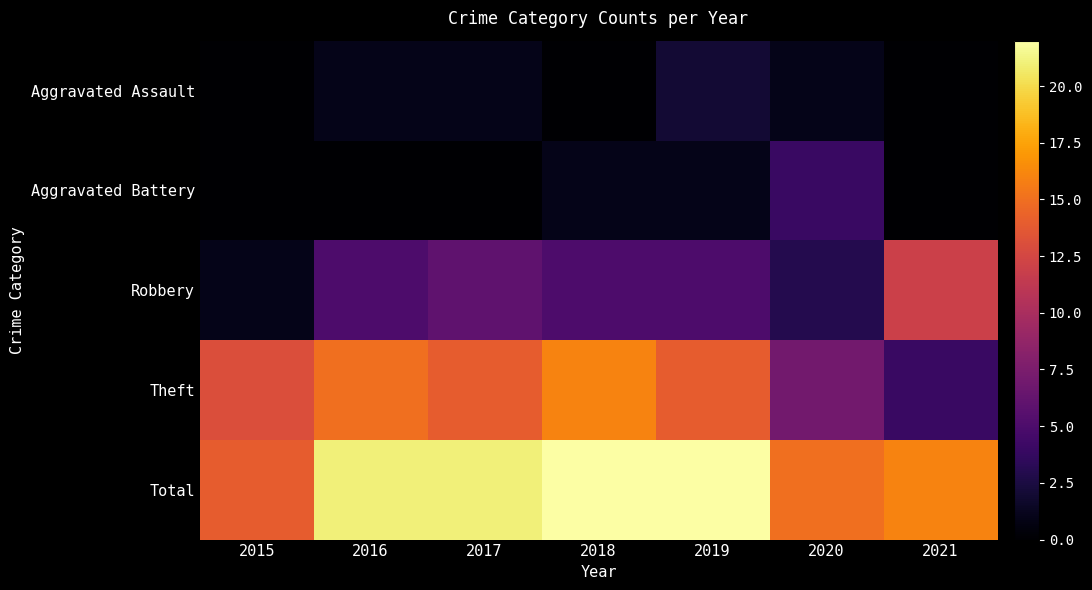

Which category has the highest value across all series?

2018